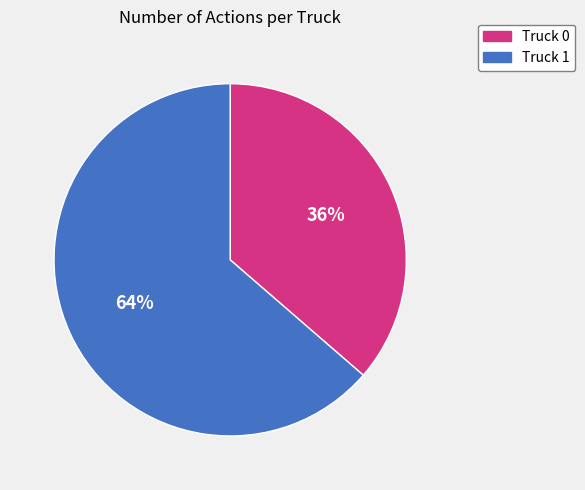

Which has a higher value, Truck 0 or Truck 1?

Truck 1